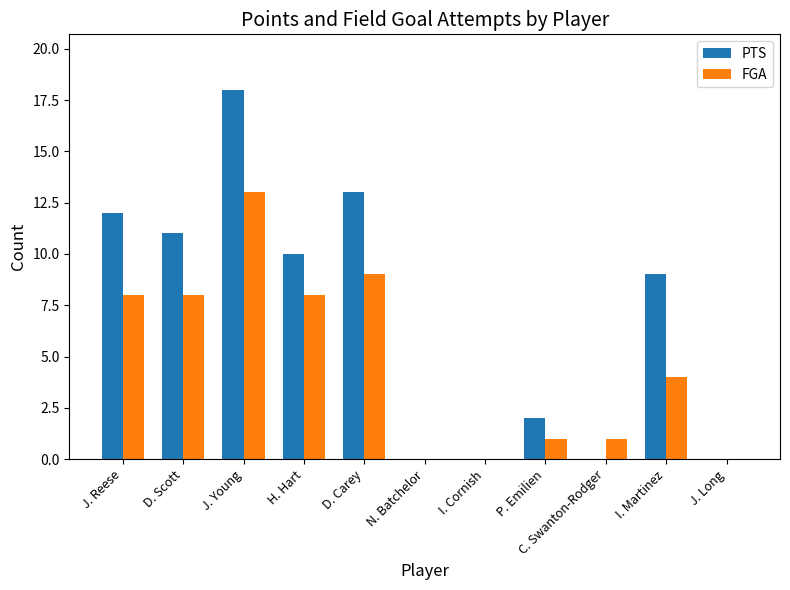

Reading left to right, list all the values displayed in this chart.

PTS: J. Reese=12	D. Scott=11	J. Young=18	H. Hart=10	D. Carey=13	N. Batchelor=0	I. Cornish=0	P. Emilien=2	C. Swanton-Rodger=0	I. Martinez=9	J. Long=0
FGA: J. Reese=8	D. Scott=8	J. Young=13	H. Hart=8	D. Carey=9	N. Batchelor=0	I. Cornish=0	P. Emilien=1	C. Swanton-Rodger=1	I. Martinez=4	J. Long=0